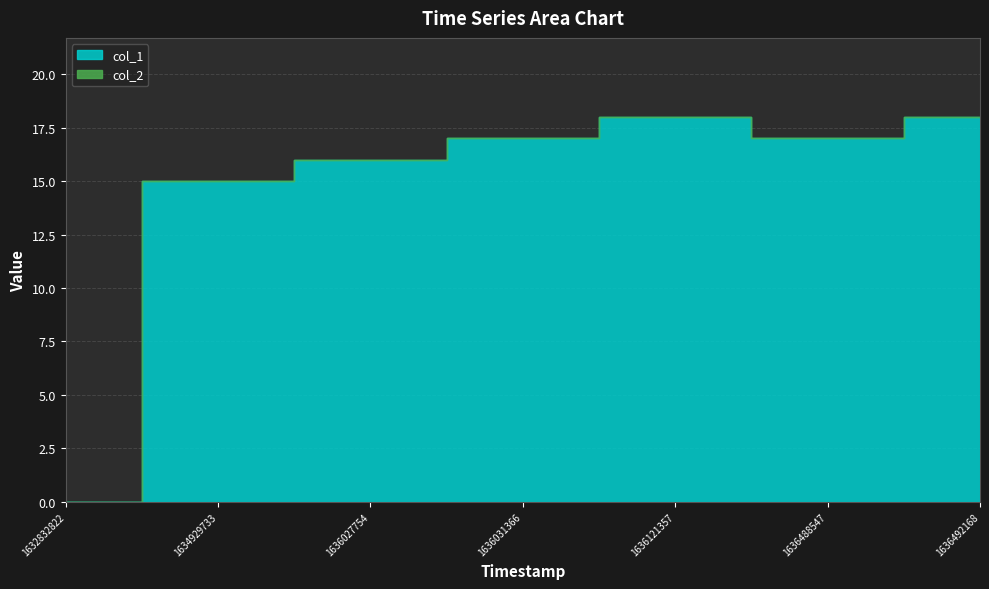

True or false: col_1 and col_2 cross at least once.

False